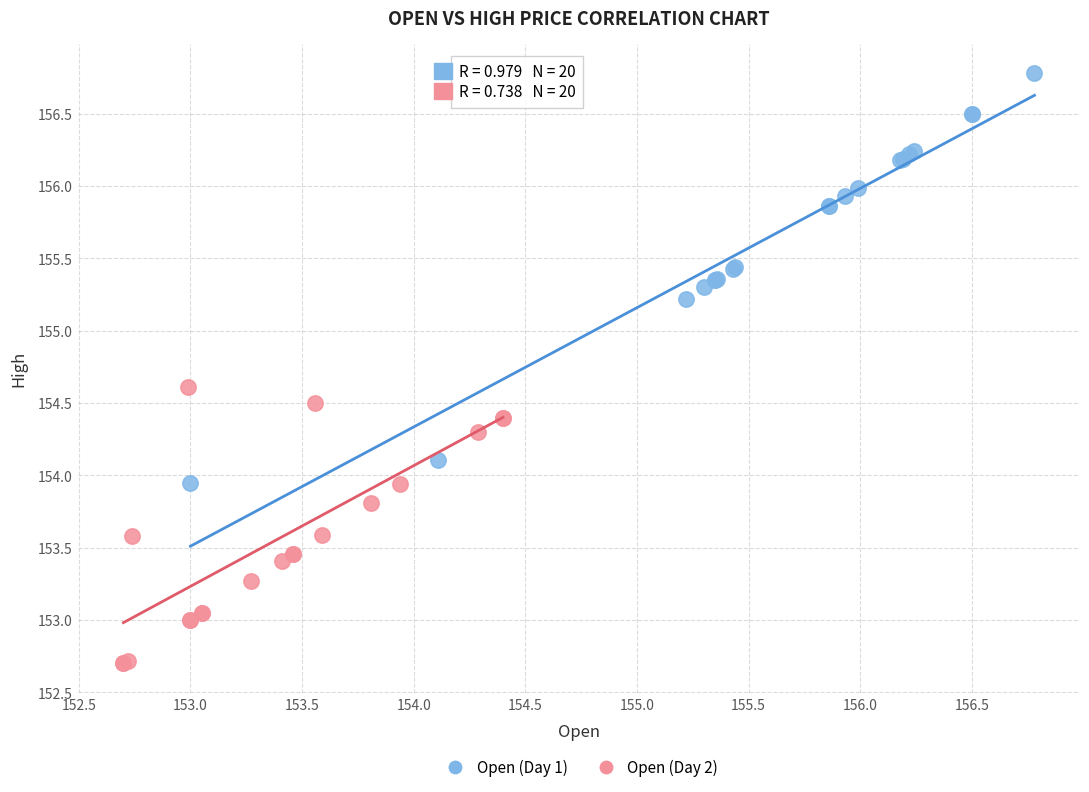

What are all the series names shown in the legend?

Open (Day 1), Open (Day 2)